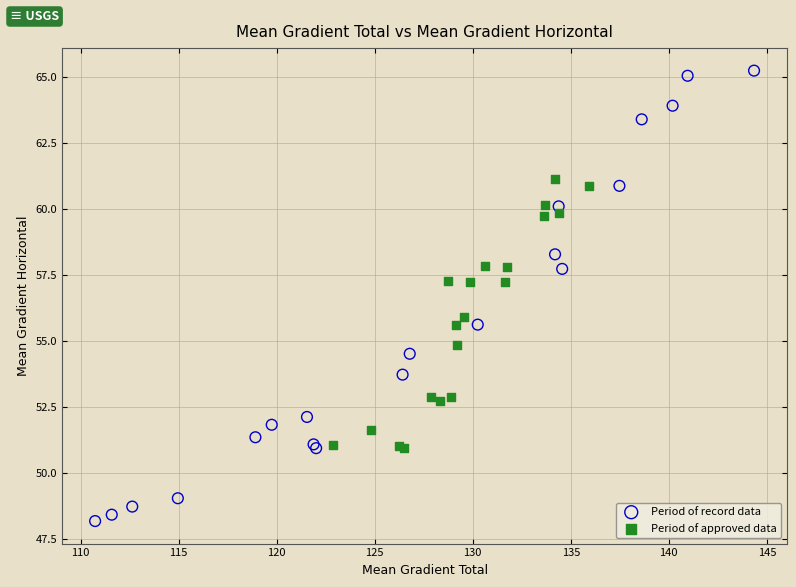

Which series contains the highest Y value?

Period of record data